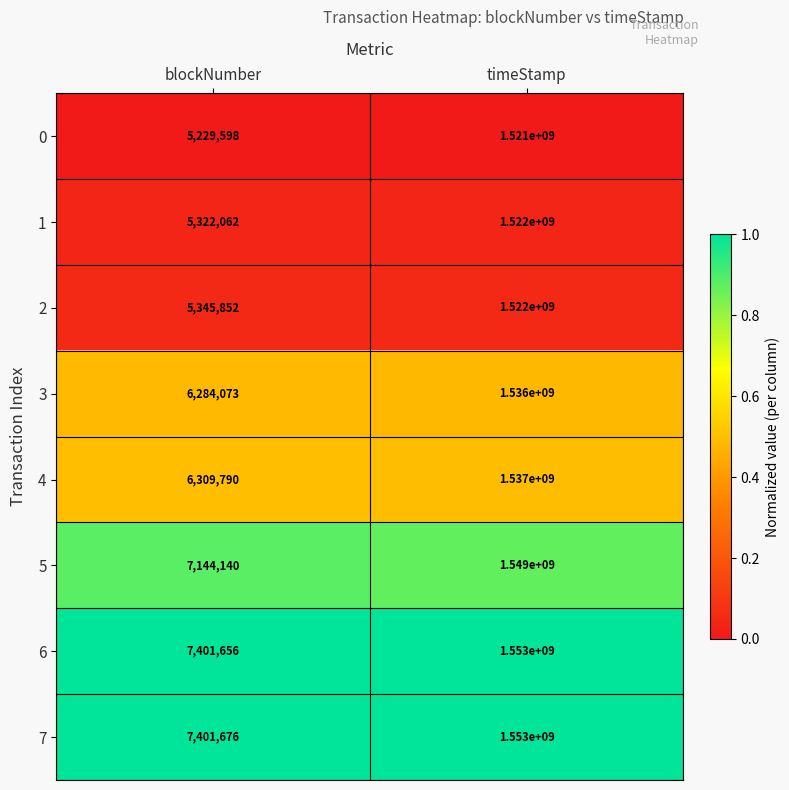

Which series has the widest spread of values?

6